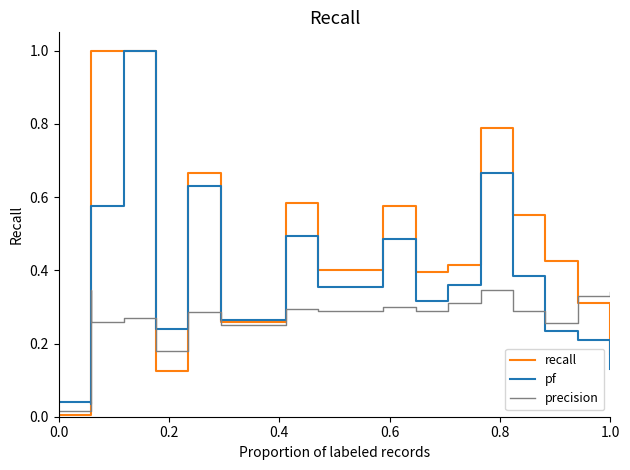

How many interior local peaks does the precision series have?

6